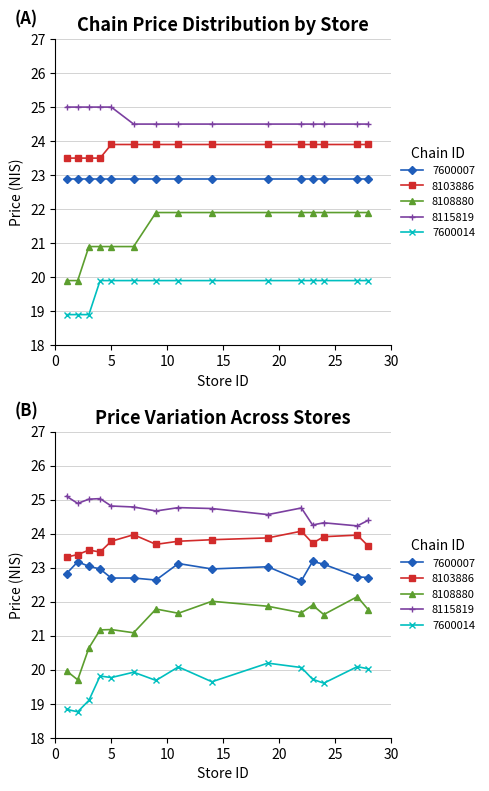

How many data points in 7290027600014 are less than 19?

3